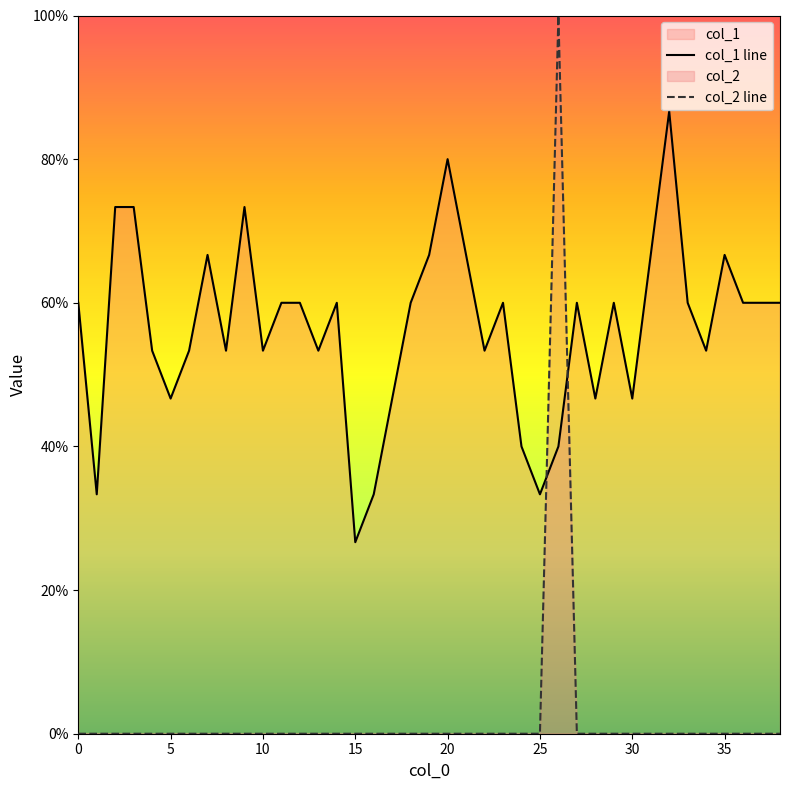

Does the chart display data point markers on the line(s)?

No